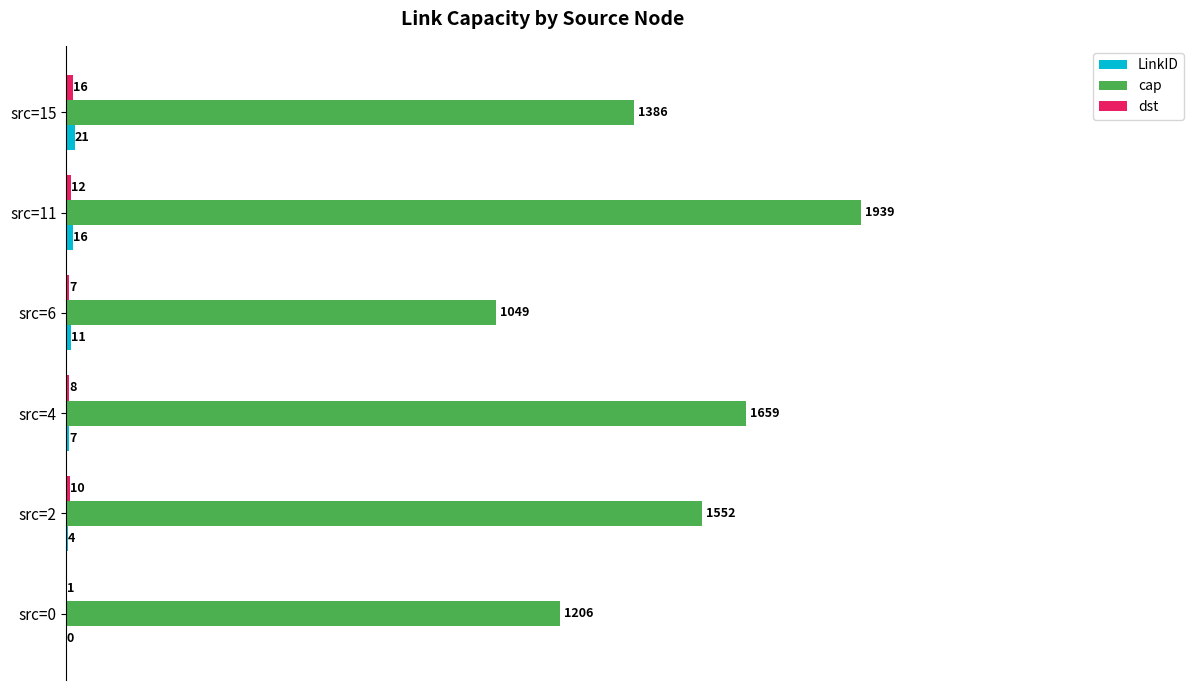

Is it true that cap equals 1865 at src=0?

False